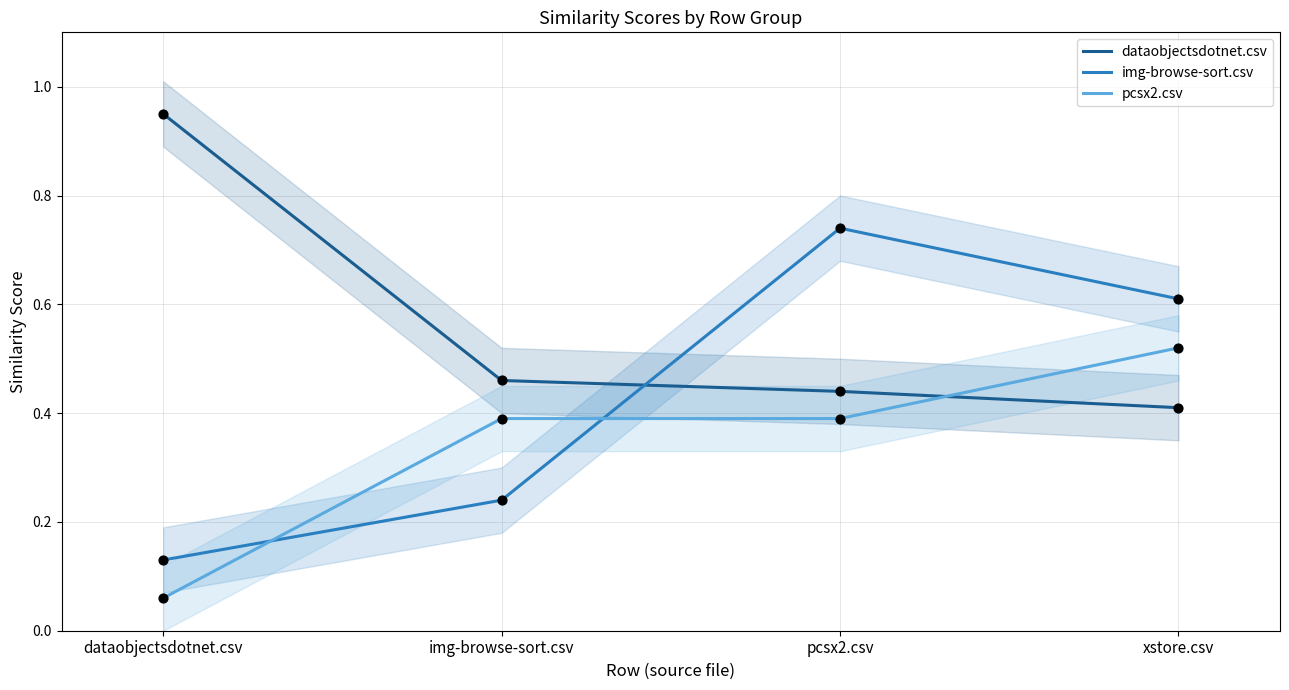

What is the total value across all series at xstore.csv?

1.5